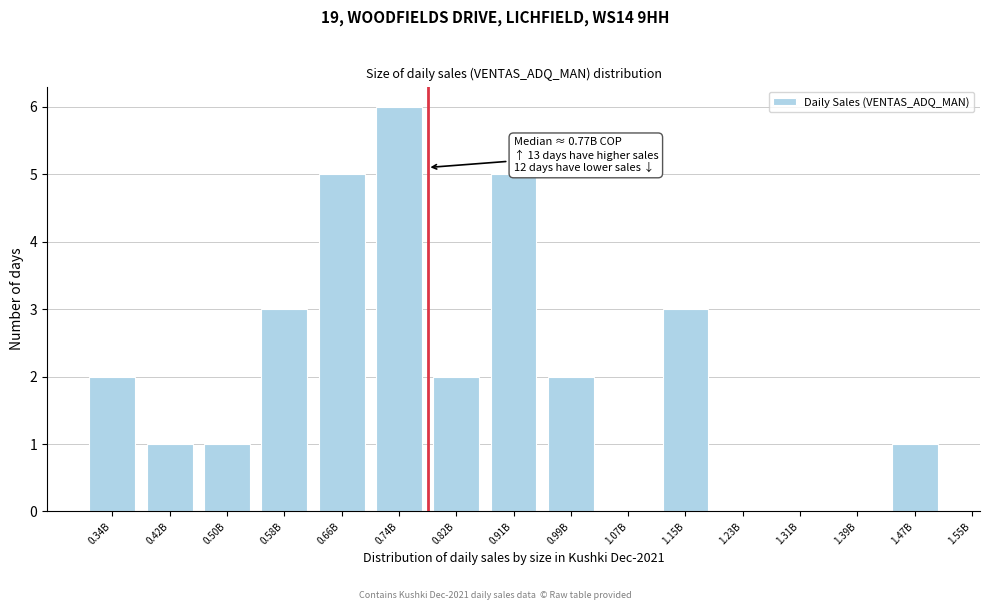

Reading right to left, list all the values displayed in this chart.

1.47B=1	1.39B=0	1.31B=0	1.23B=0	1.15B=3	1.07B=0	0.99B=2	0.91B=5	0.82B=2	0.74B=6	0.66B=5	0.58B=3	0.50B=1	0.42B=1	0.34B=2